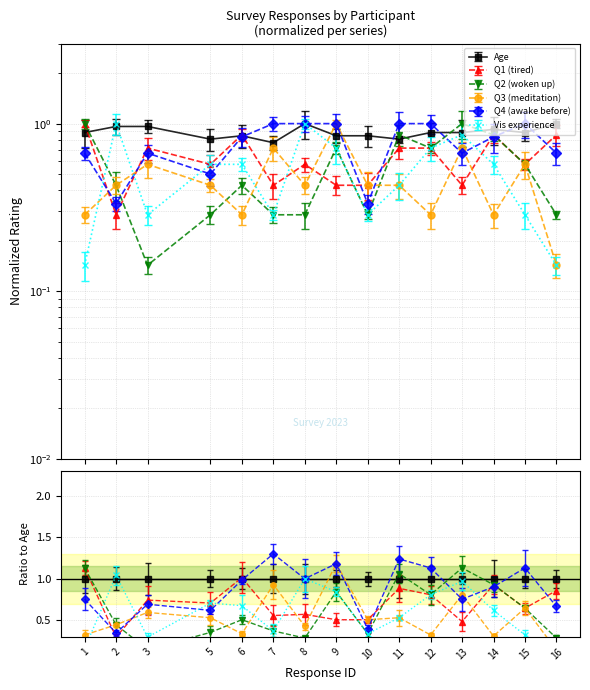

Reading right to left, extract all data points from this chart.

Age: 1.0	0.9	0.9	0.9	0.9	0.8	0.8	0.8	1.0	0.8	0.8	0.8	1.0	1.0	0.9
Q1 (tired): 0.9	0.6	0.9	0.4	0.7	0.7	0.4	0.4	0.6	0.4	0.9	0.6	0.7	0.3	1.0
Q2 (woken up): 0.3	0.6	0.9	1.0	0.7	0.9	0.3	0.7	0.3	0.3	0.4	0.3	0.1	0.4	1.0
Q3 (meditation): 0.1	0.6	0.3	0.7	0.3	0.4	0.4	1.0	0.4	0.7	0.3	0.4	0.6	0.4	0.3
Q4 (awake before): 0.7	1.0	0.8	0.7	1.0	1.0	0.3	1.0	1.0	1.0	0.8	0.5	0.7	0.3	0.7
Vis experience: 0.1	0.3	0.6	0.9	0.7	0.4	0.3	0.7	1.0	0.3	0.6	0.6	0.3	1.0	0.1